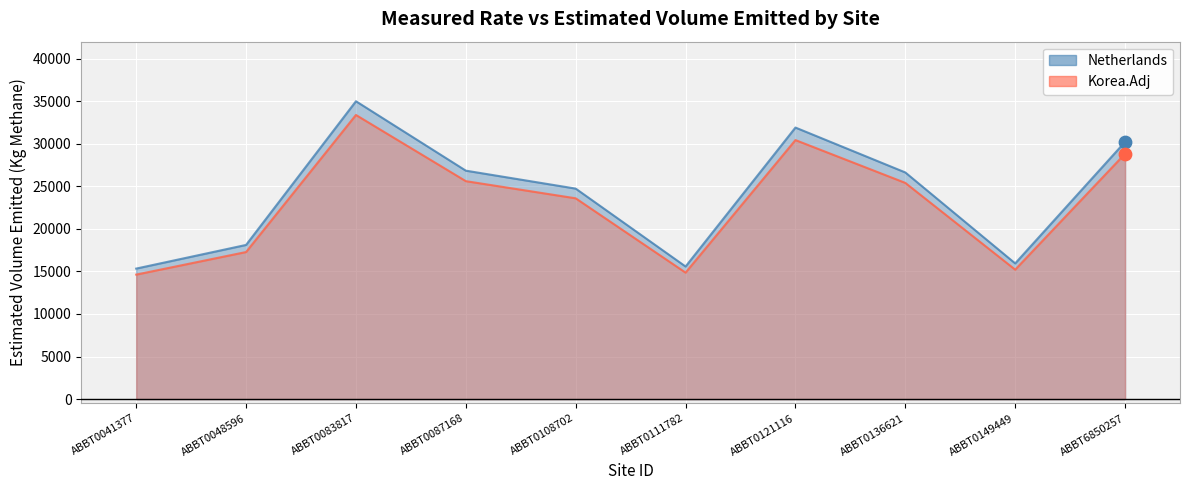

At which category is the sum across all series the highest?

ABBT0083817